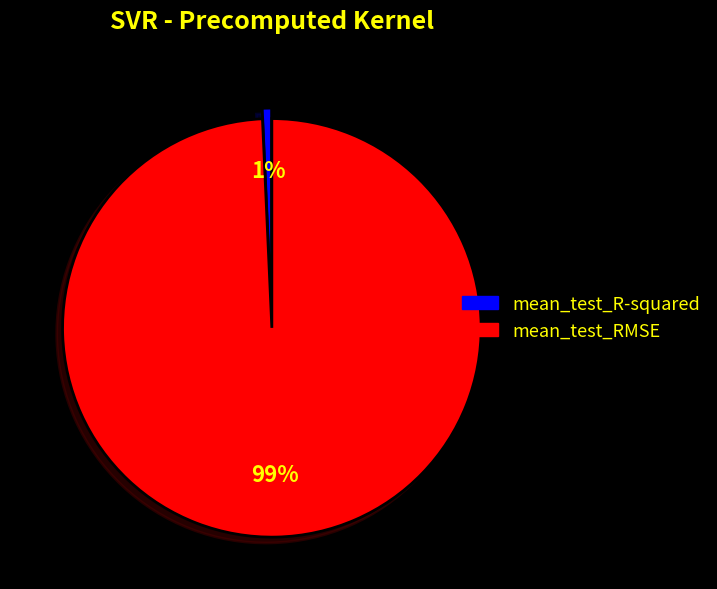

What percentage is the mean_test_R-squared slice, to the nearest percent?

1%